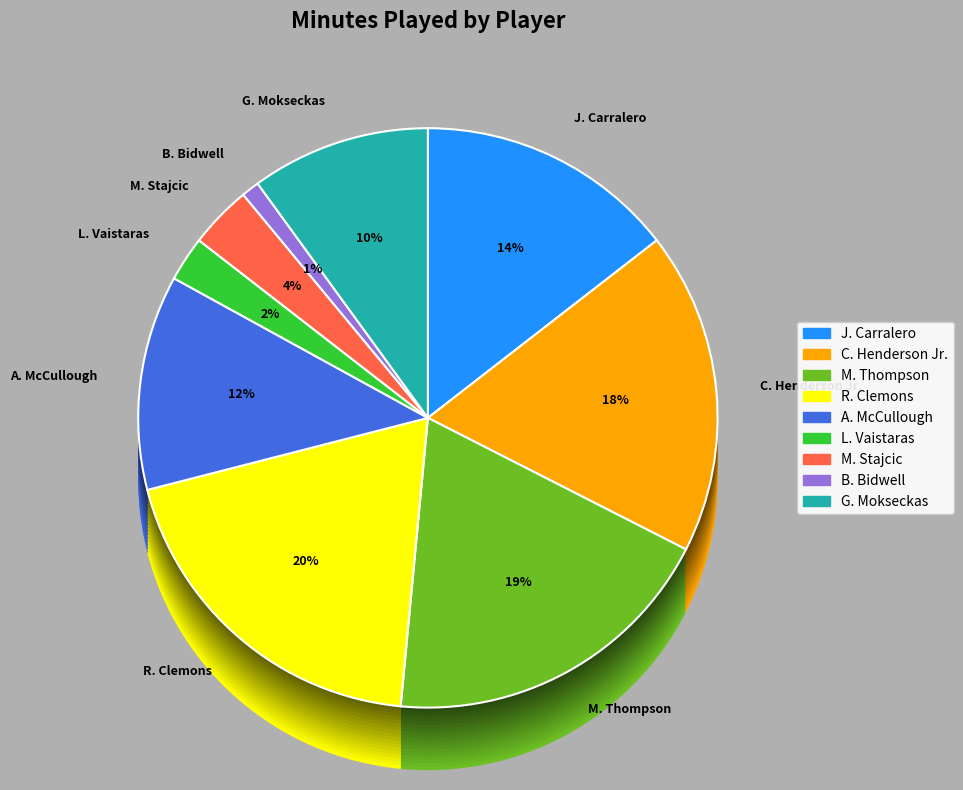

What is the smallest slice in the pie chart?

B. Bidwell